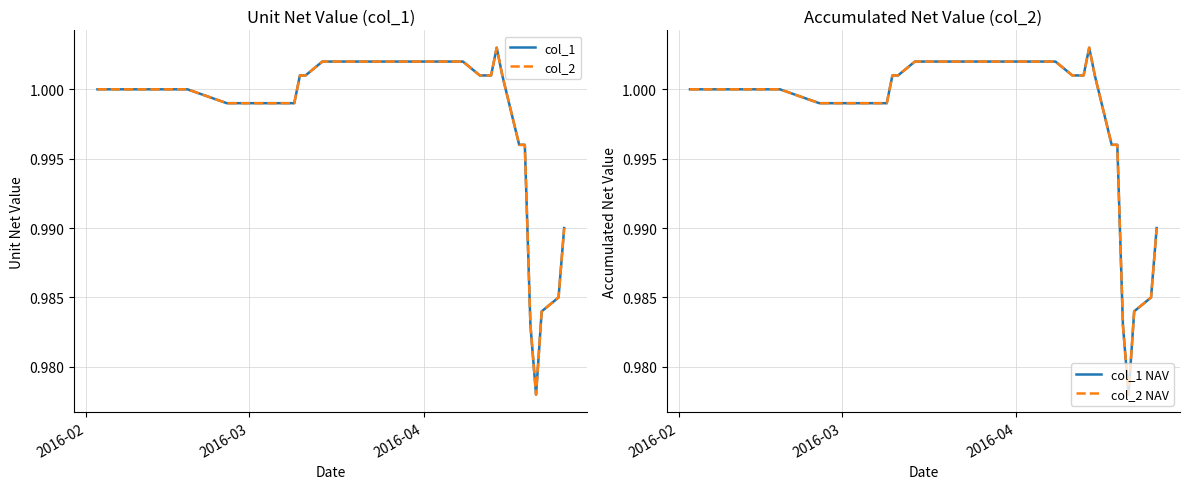

True or false: col_2 NAV has a value of 1.0 at 2016-04.

True